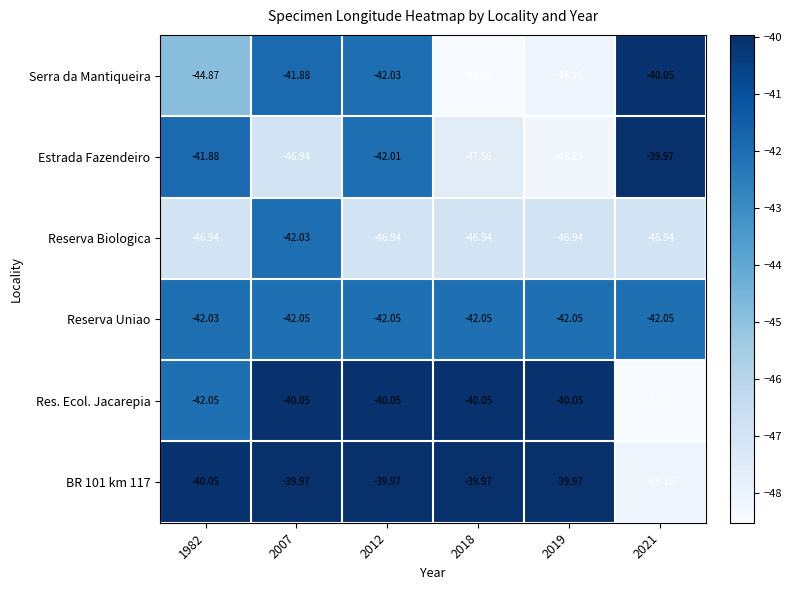

At which category is the sum across all series the highest?

2007